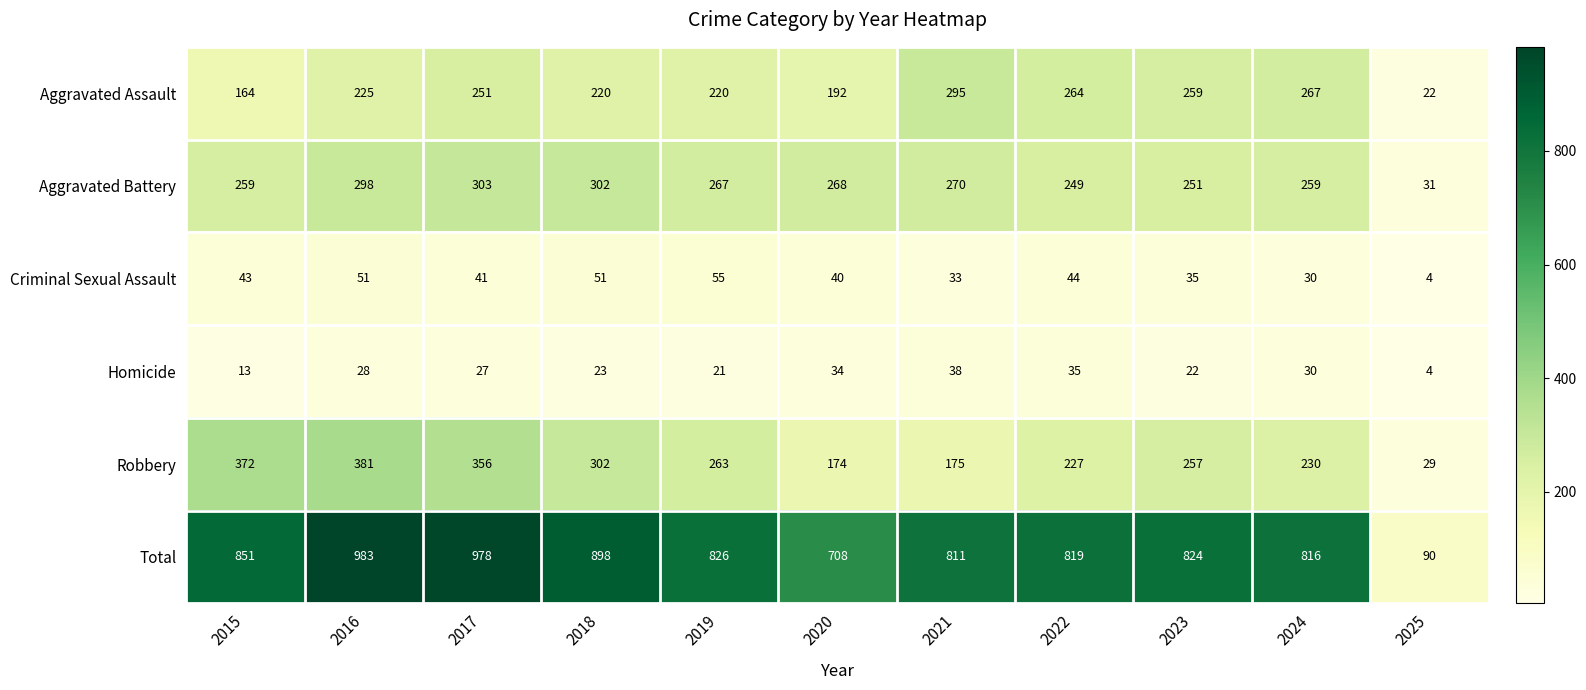

How many series are shown in this chart?

6